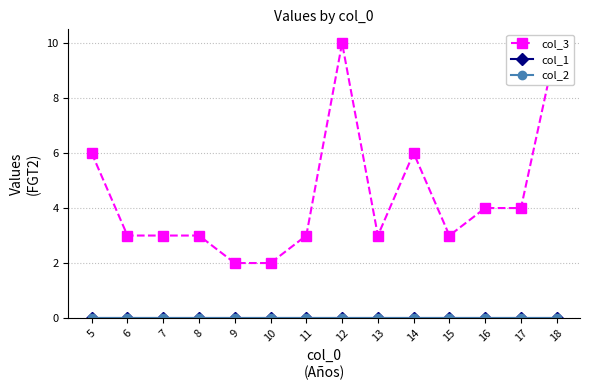

Count the number of categories in the chart.

14